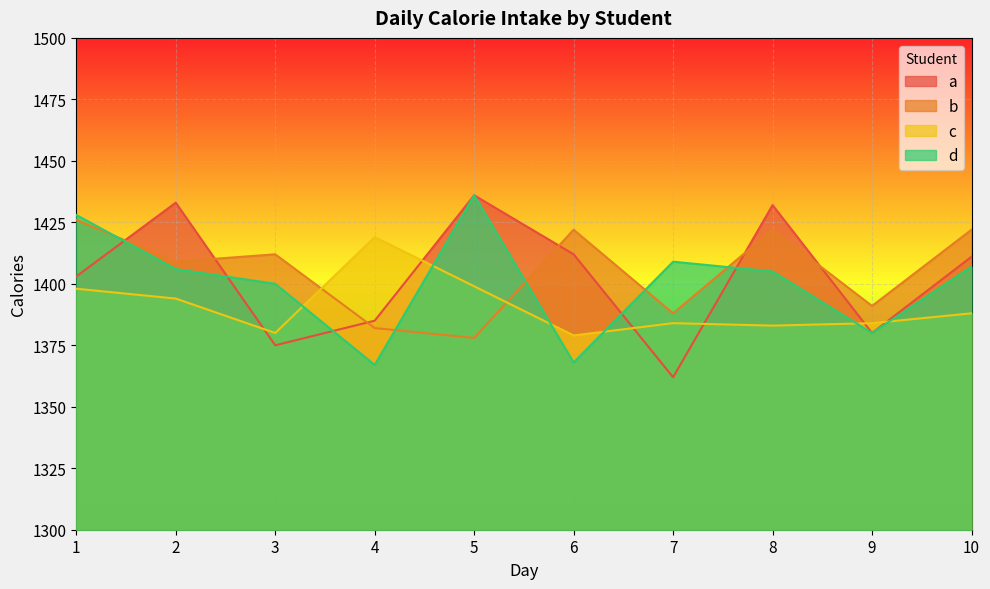

At which label does d reach its minimum?

4